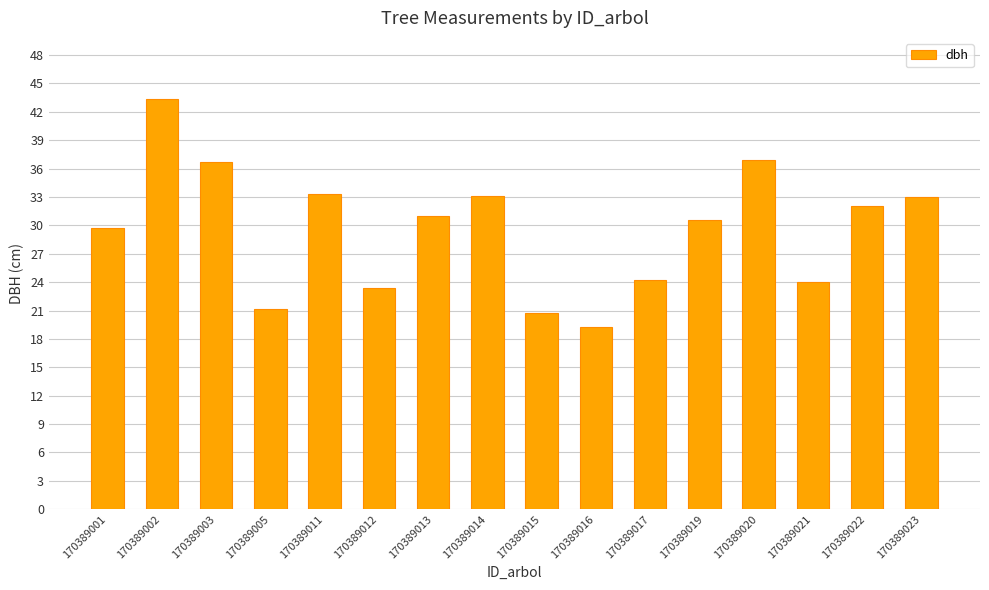

What is the change in value from 170389017 to 170389023?

+8.7